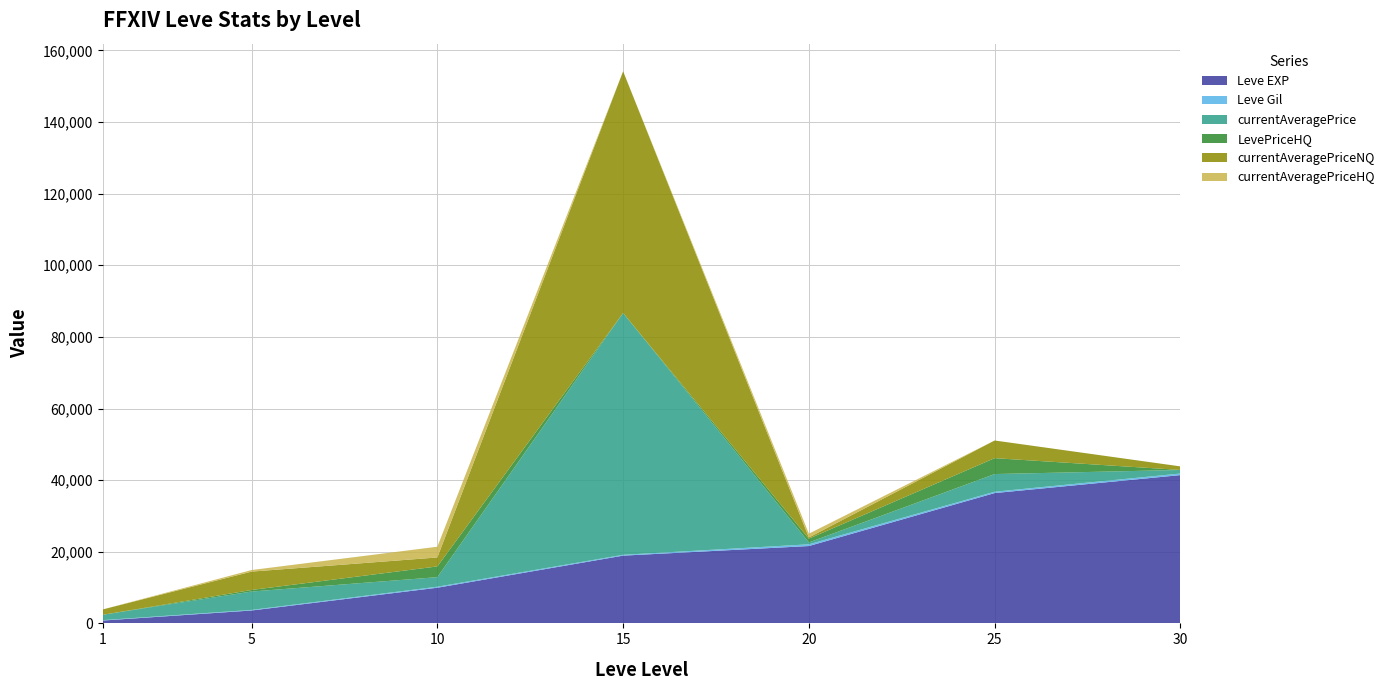

Reading left to right, transcribe all the data shown in this chart.

Leve EXP: 1=800	5=3600	10=9960	15=18920	20=21600	25=36390	30=41410
Leve Gil: 1=113	5=169	10=284	15=234	20=485	25=379	30=440
currentAveragePrice: 1=1500	5=5127	10=2666	15=67514	20=522	25=4931	30=996
LevePriceHQ: 1=0	5=439	10=3000	15=0	20=1055	25=4444	30=0
currentAveragePriceNQ: 1=1500	5=5127	10=2500	15=67514	20=336	25=4931	30=996
currentAveragePriceHQ: 1=0	5=439	10=3000	15=0	20=1055	25=0	30=0